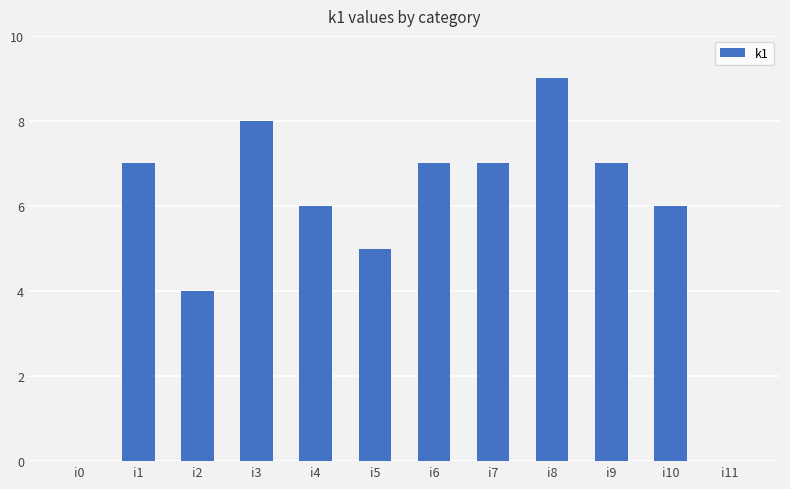

Is it true that the value at i9 is 7?

True